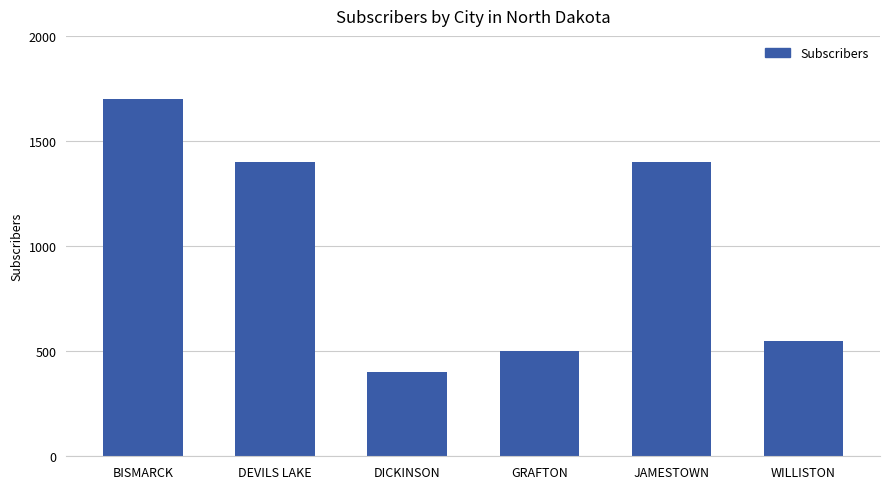

Are the bars grouped side by side (vs. stacked)?

No